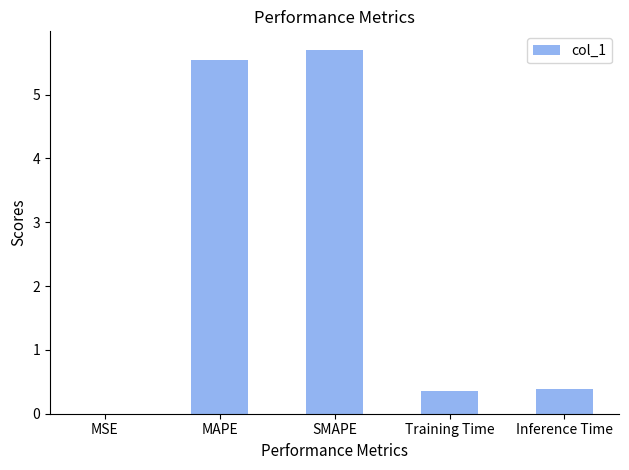

What is the sum of all values?

12.0